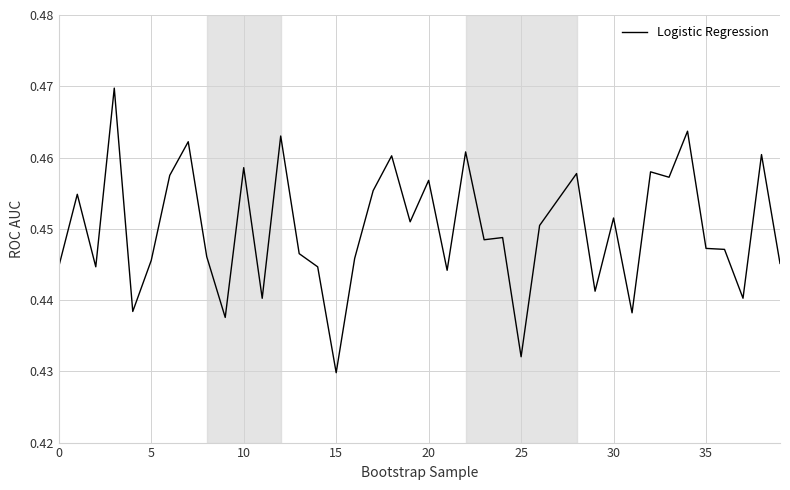

How many lines are shown in the chart?

1